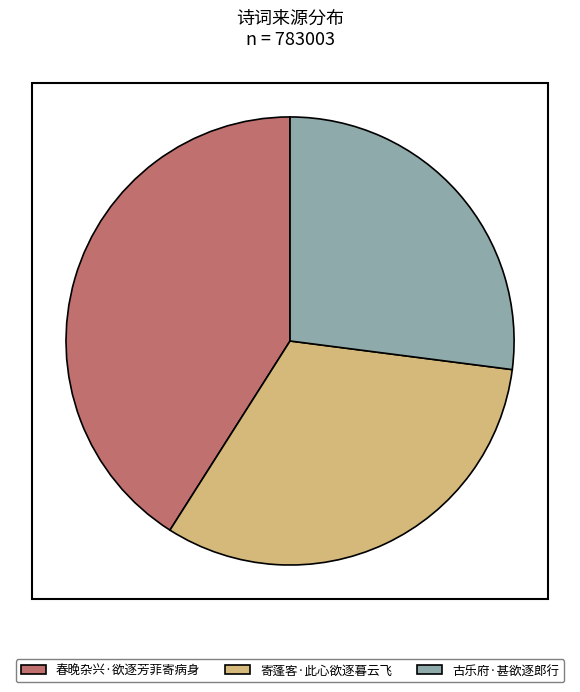

Which category has the smallest portion of the pie?

古乐府·甚欲逐郎行